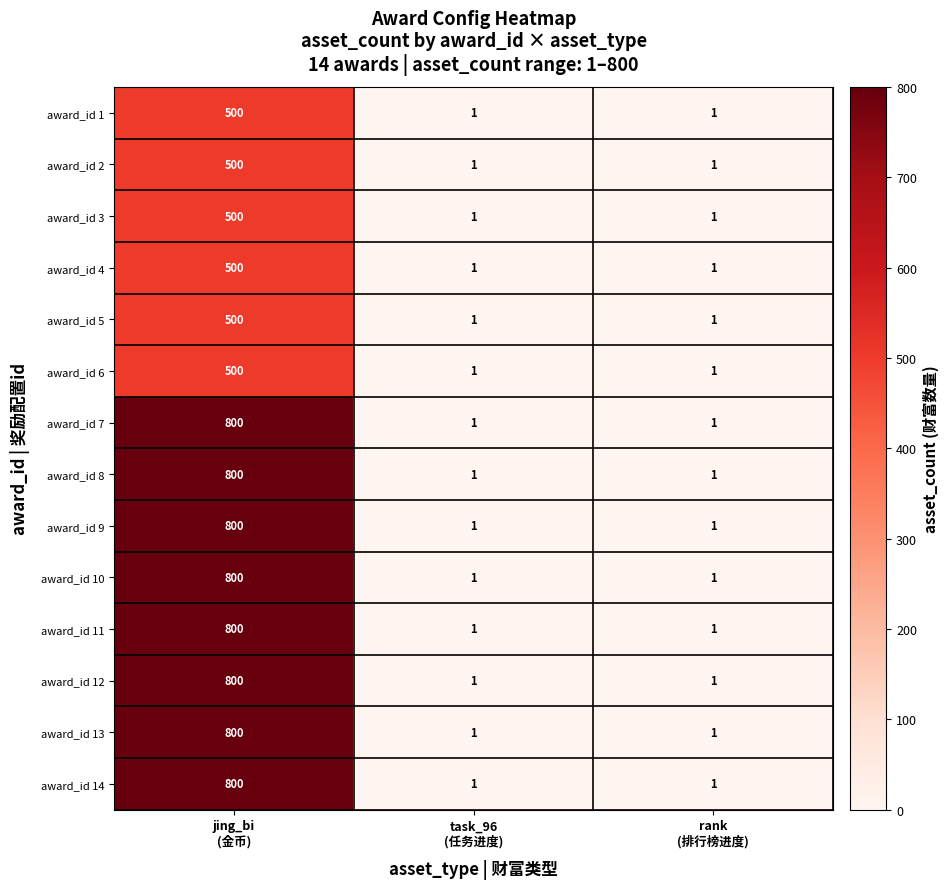

How many award_id 10 values are between 1 and 800?

3